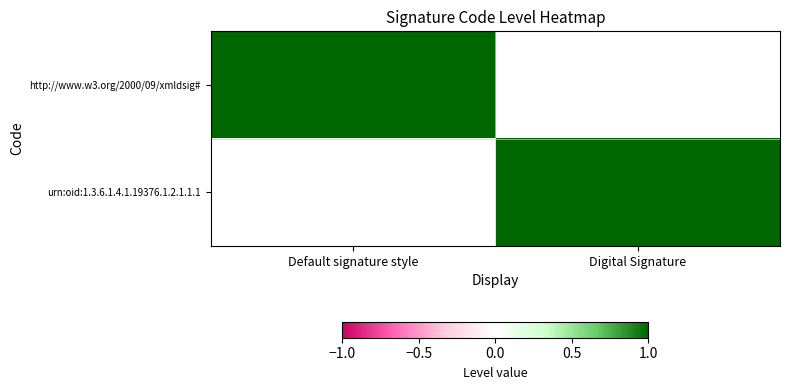

Rank the series at Digital Signature from highest to lowest value.

urn:oid:1.3.6.1.4.1.19376.1.2.1.1.1, http://www.w3.org/2000/09/xmldsig#